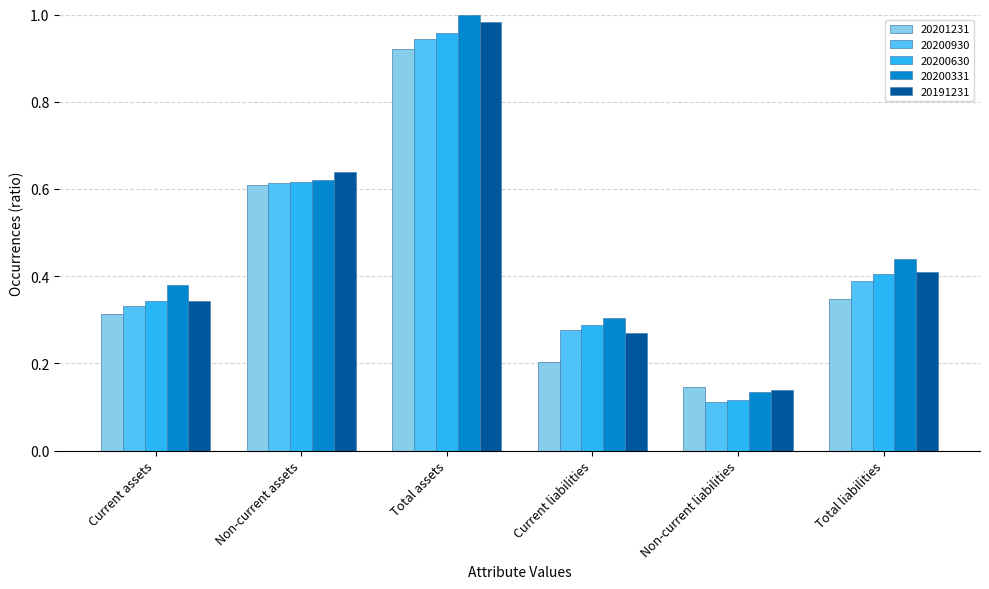

What is the sum of all 20200630 values?

2.7